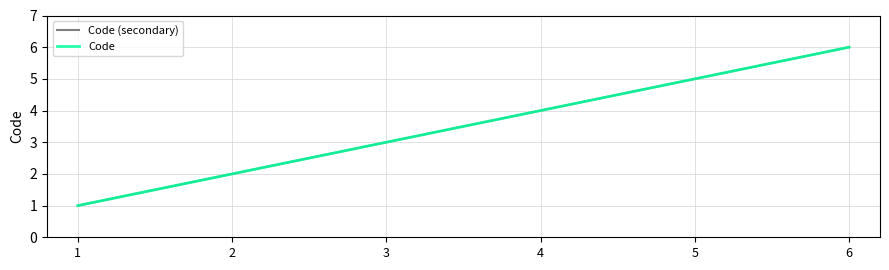

What is the value of the Code point at the 5th from the left?

5